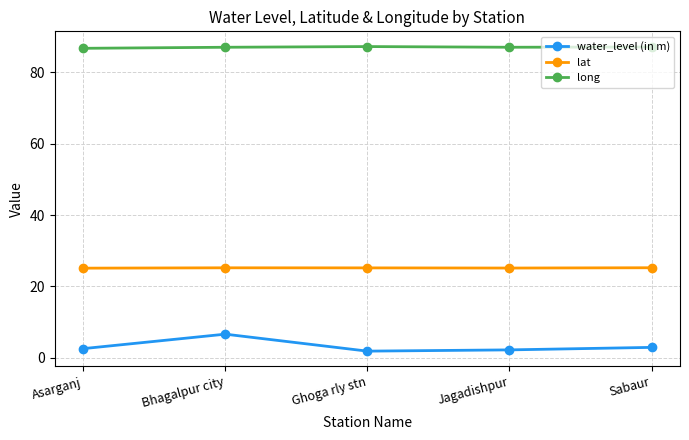

Is the value of water_level (in m) at Bhagalpur city greater than the value of long at Jagadishpur?

No